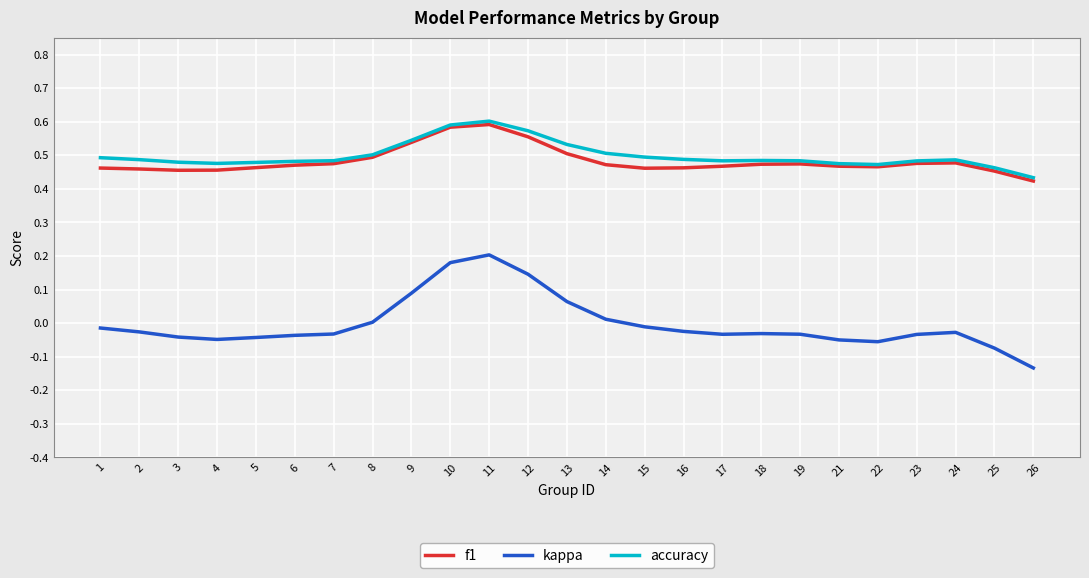

What is the difference between the maximum and second lowest values in the kappa series?

0.3